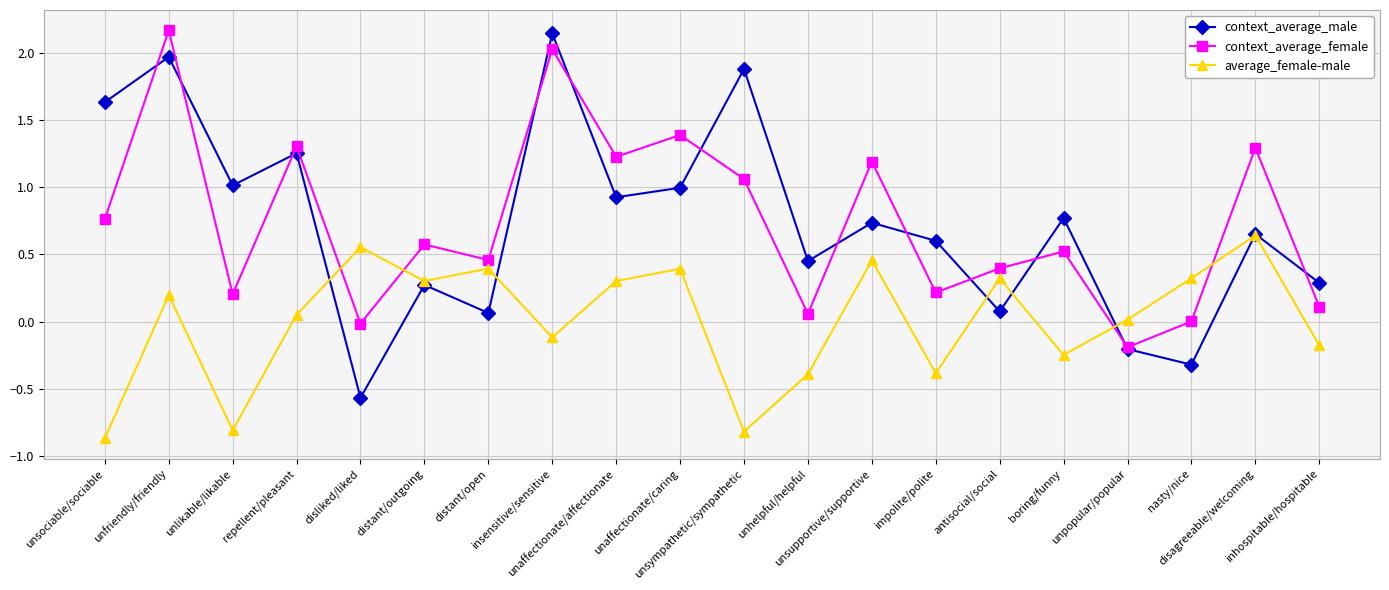

The context_average_male series shows 1.0 at boring/funny. True or false?

False